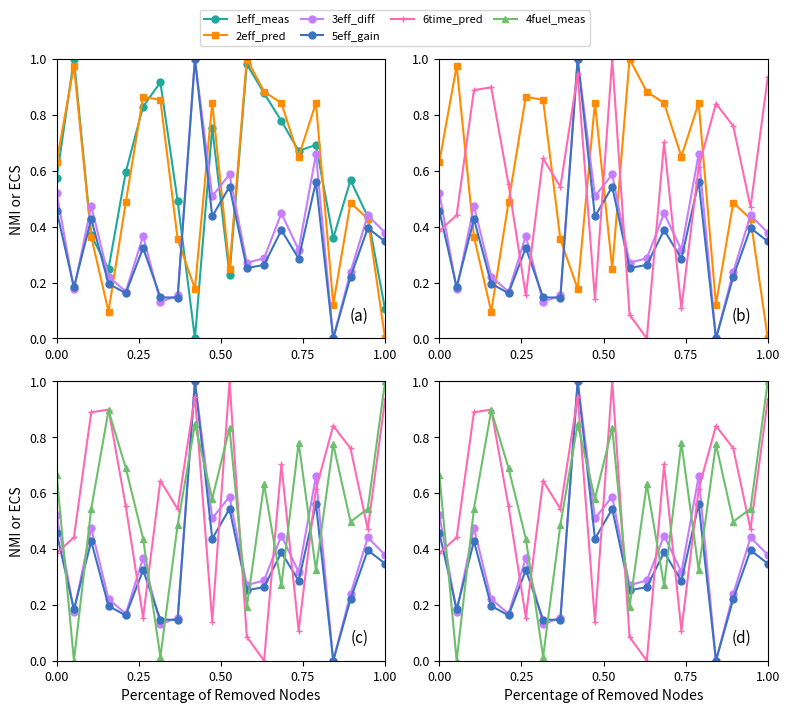

What position from the right is 12?

8